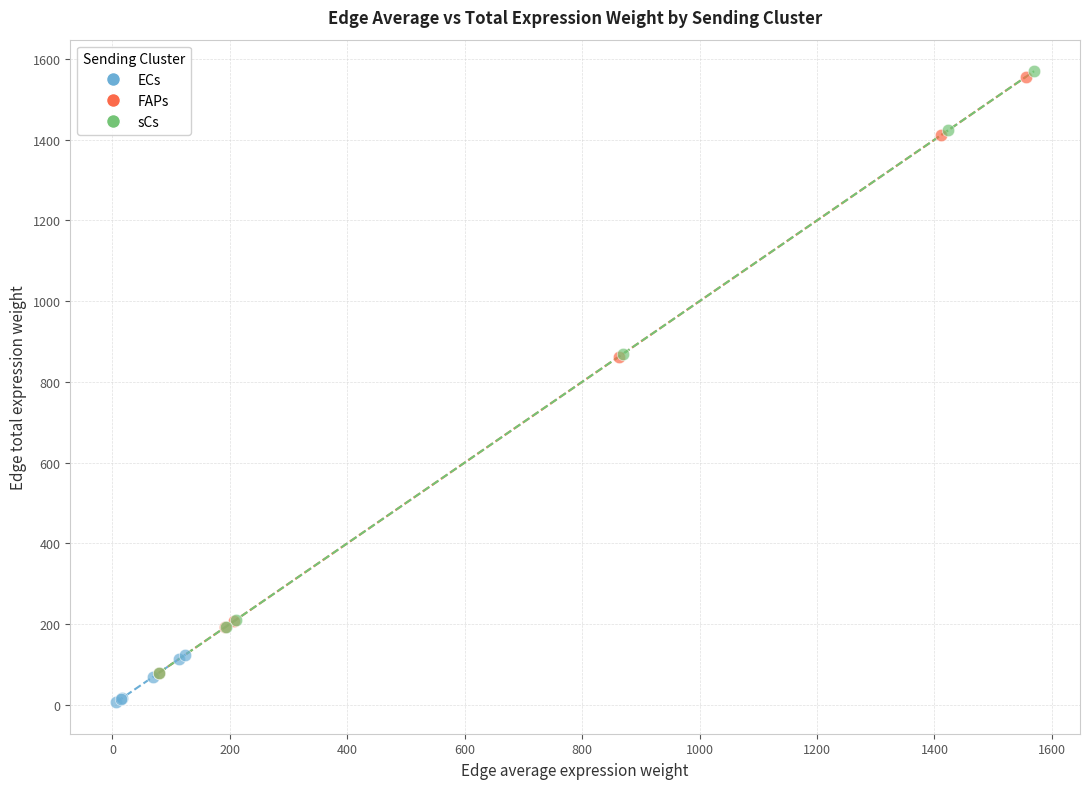

Which series has the widest spread of Y values?

sCs